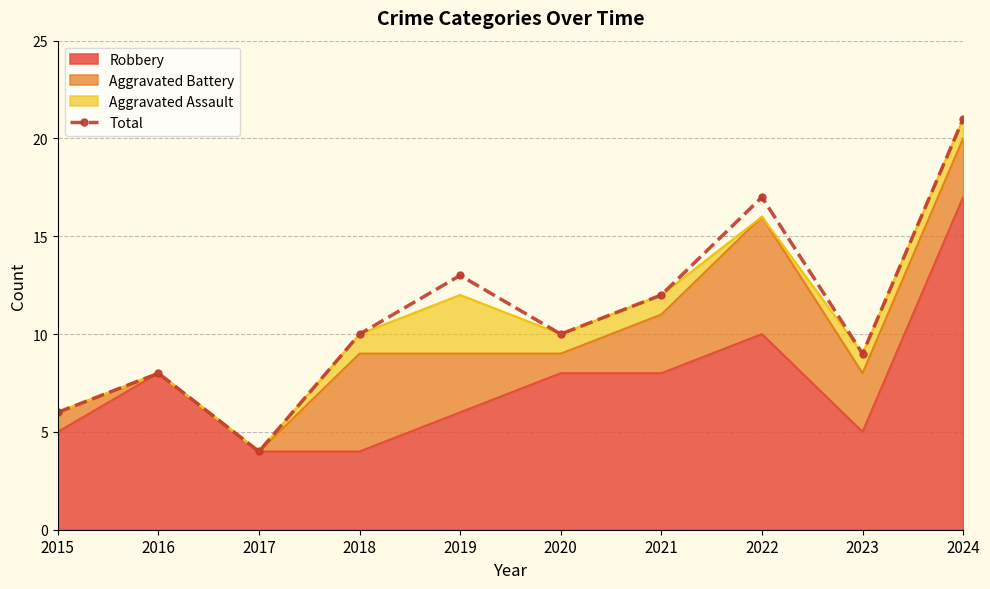

Where is the data nearest to the value 12?

2021